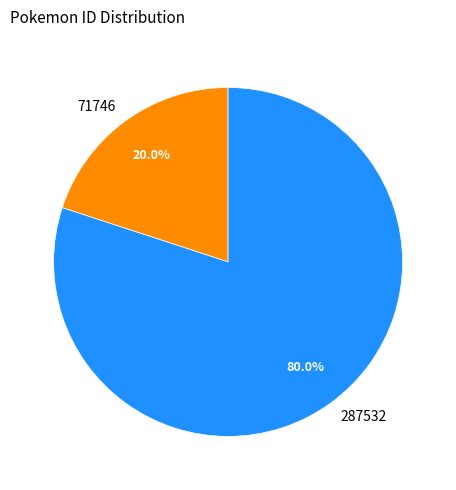

Which slice represents more than half of the pie?

287532